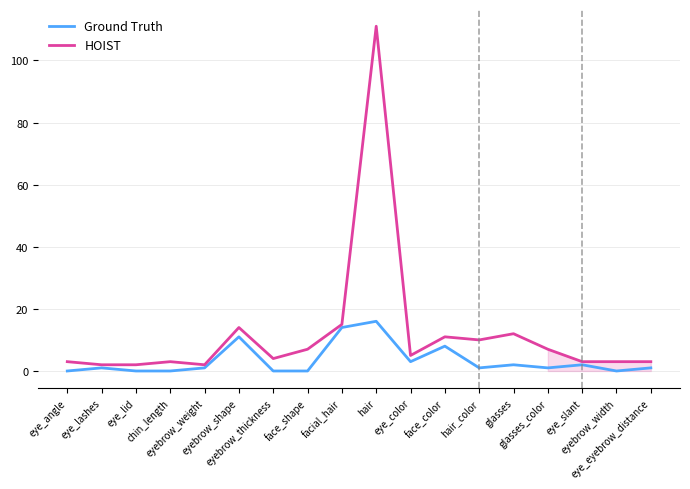

List the series in order of their overall mean, lowest first.

Ground Truth, HOIST